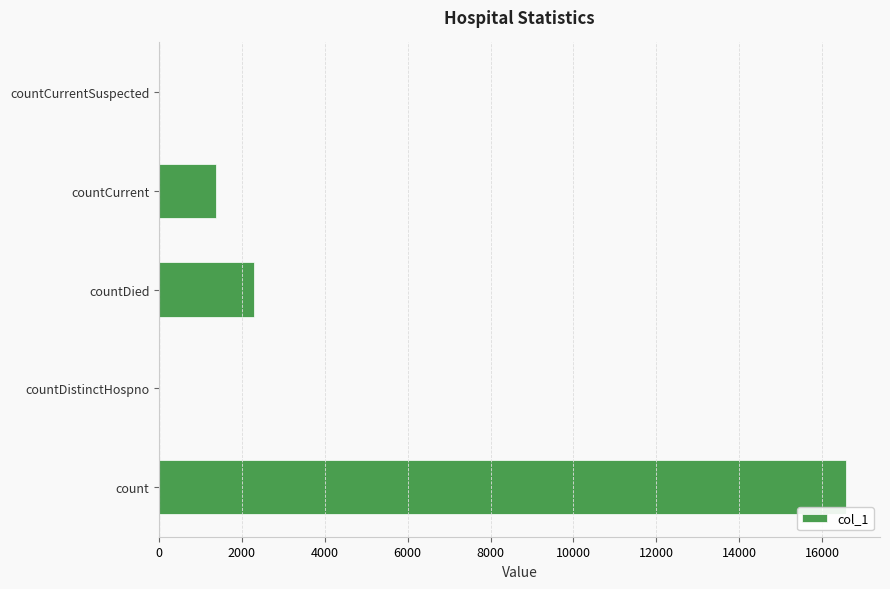

The chart shows a value of 2016 at countCurrent. True or false?

False